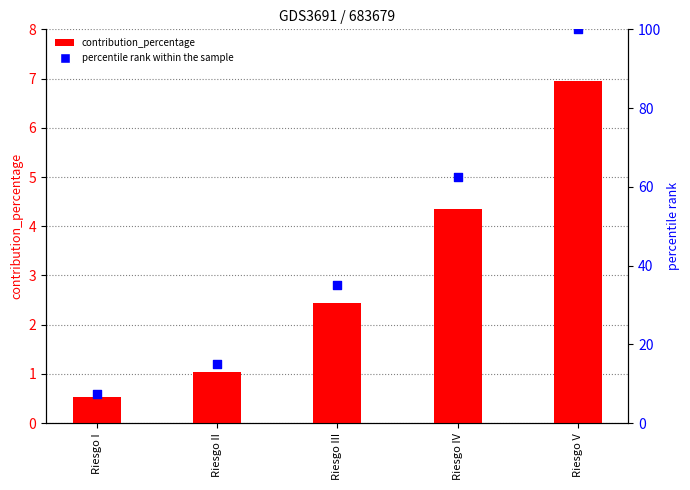

Which series reaches the maximum Y coordinate?

percentile rank within the sample